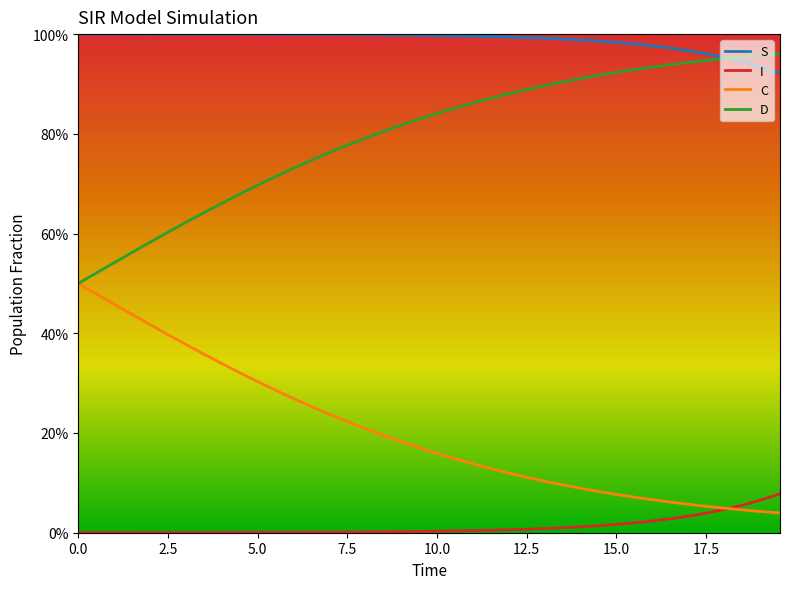

What are all the series names shown in the legend?

S, I, C, D